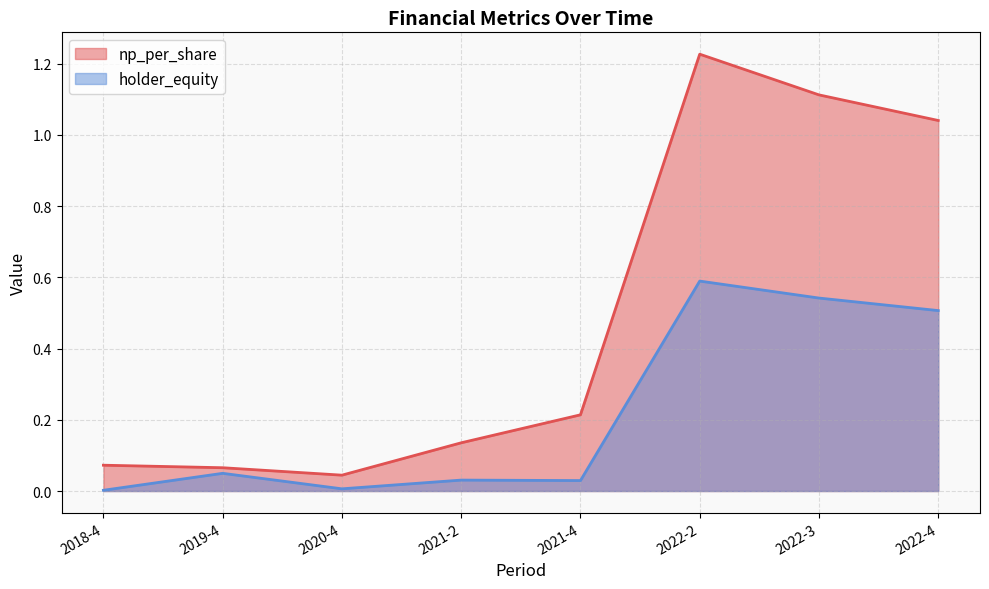

List the series in order of their overall mean, lowest first.

holder_equity, np_per_share